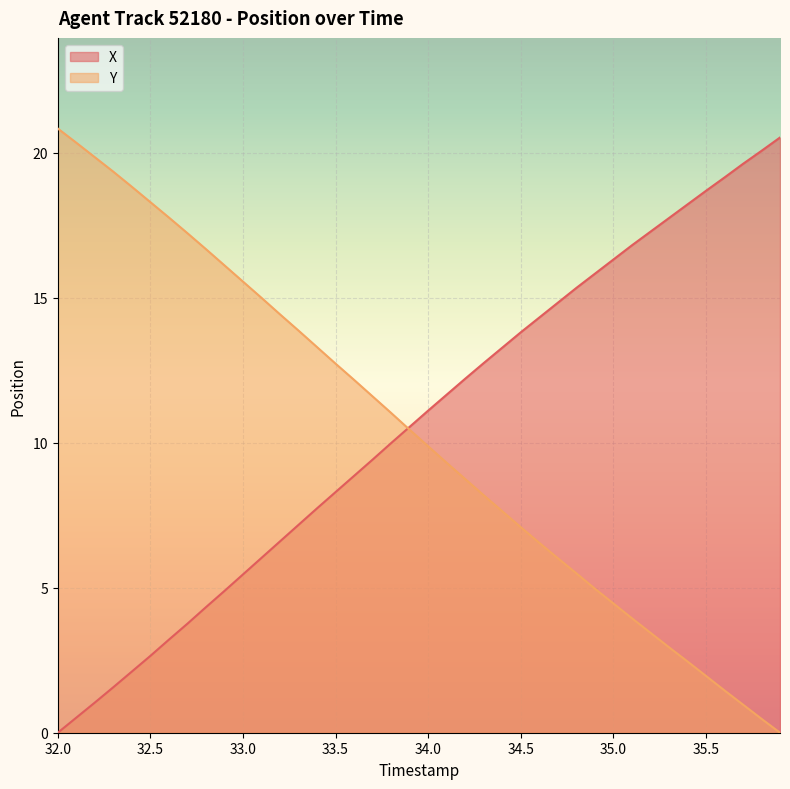

What is the total value across all series at 32.0?

20.8